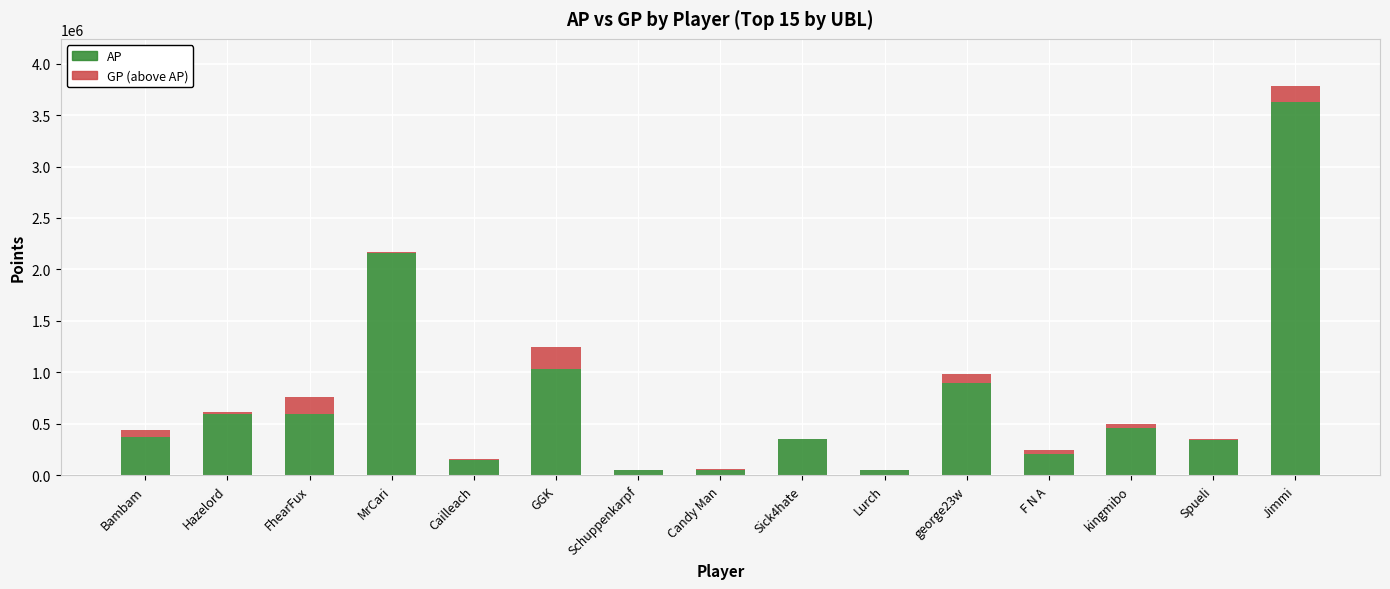

What are all the series names shown in the legend?

AP, GP (above AP)